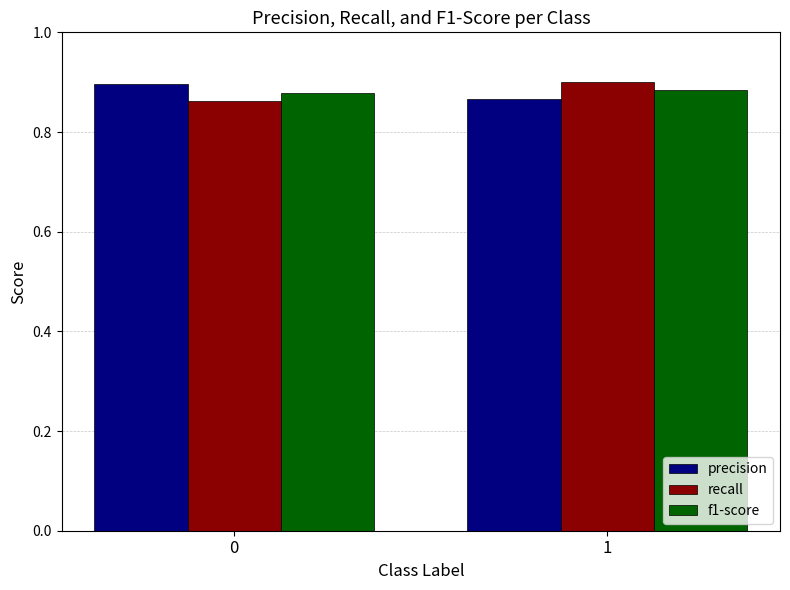

True or false: f1-score has a value of 0.9 at 1.

True